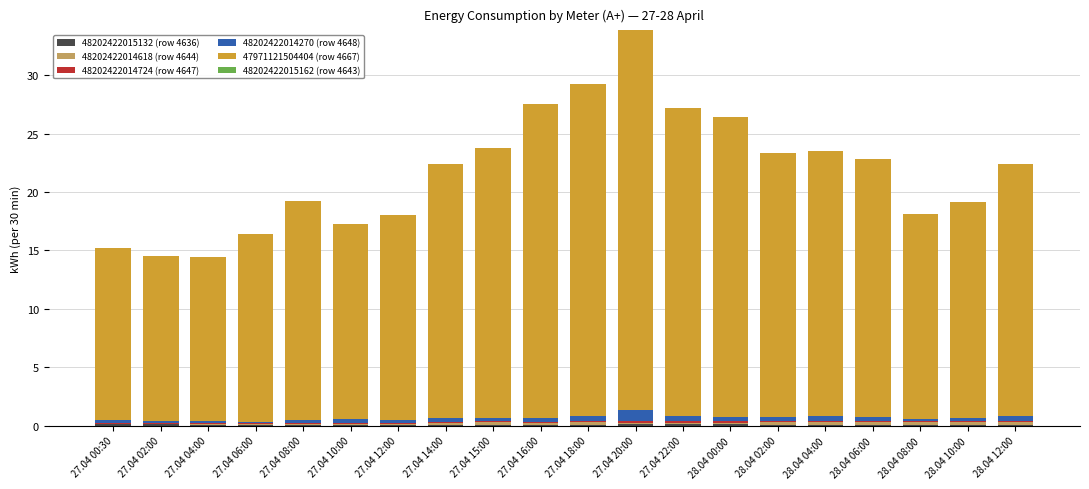

At which category is the sum across all series the highest?

27.04 20:00